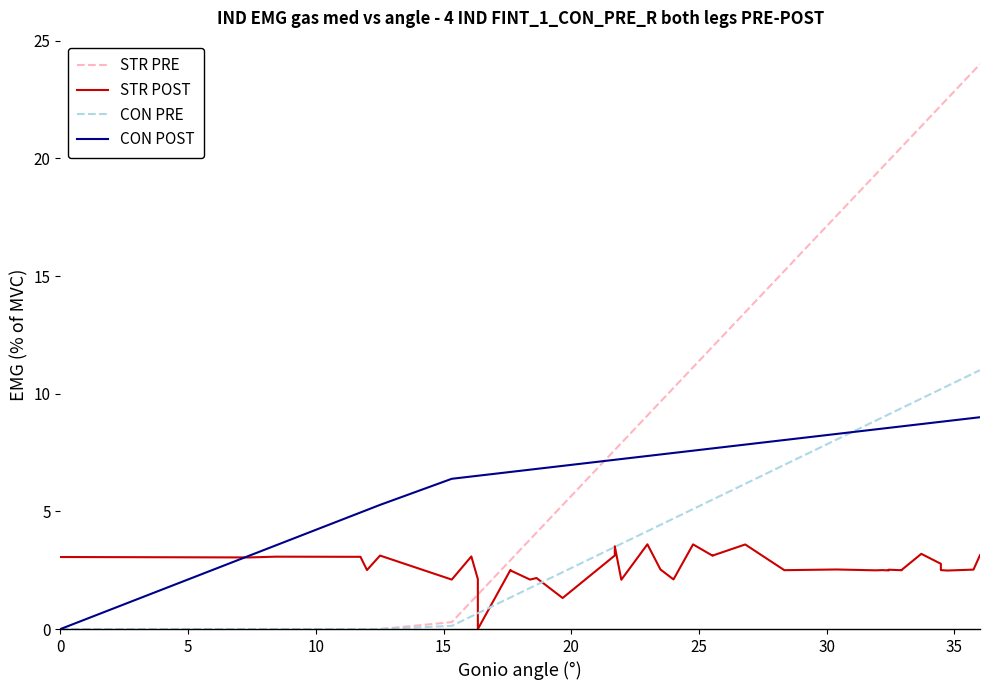

What is the value of the CON POST point at the 34th from the left?

8.6